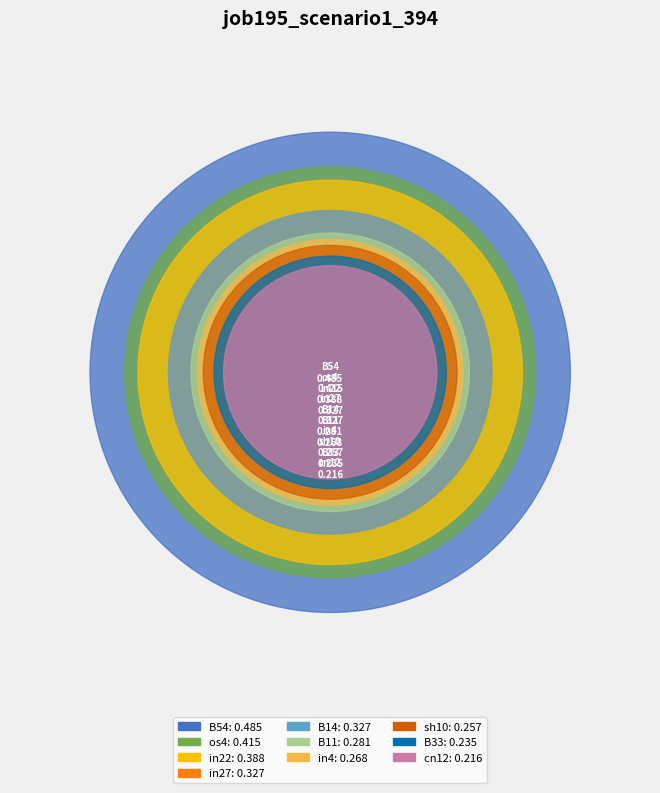

To the nearest percent, what percentage of the pie is in27?

10%